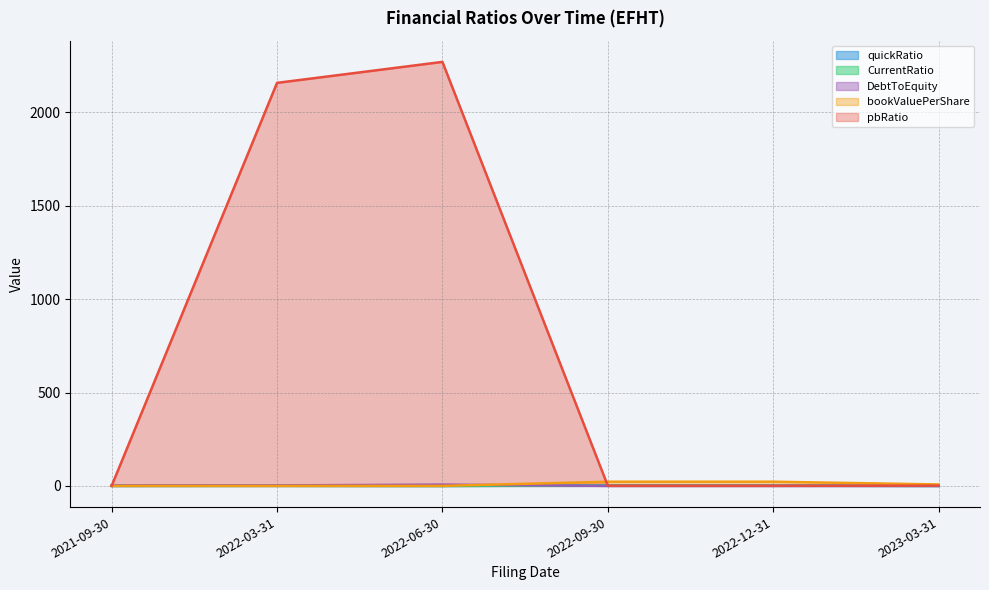

The quickRatio series shows 1.4 at 2022-12-31. True or false?

False